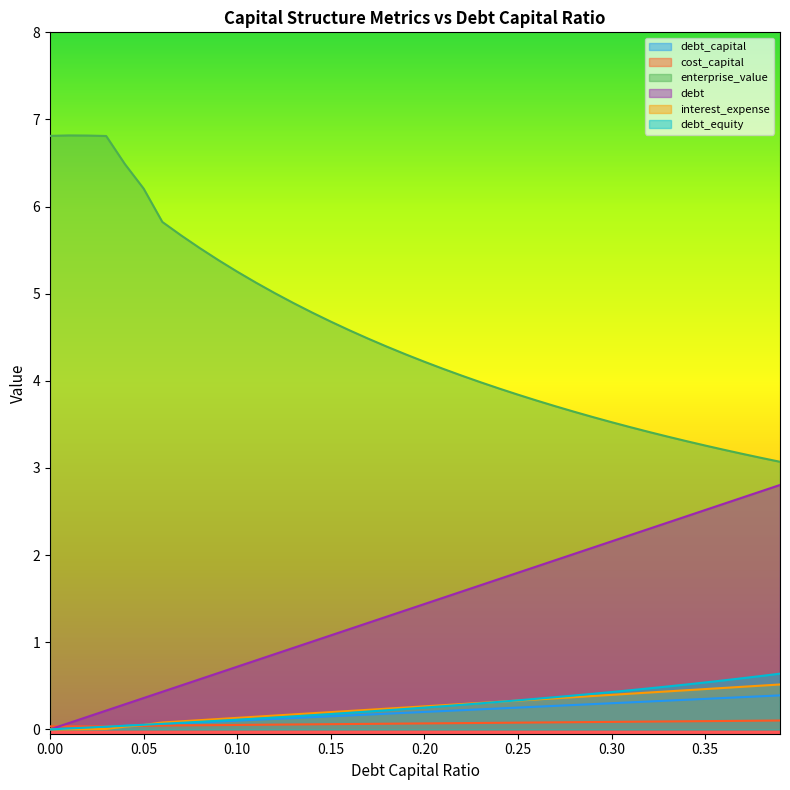

What is the maximum value shown in the chart?

6.8